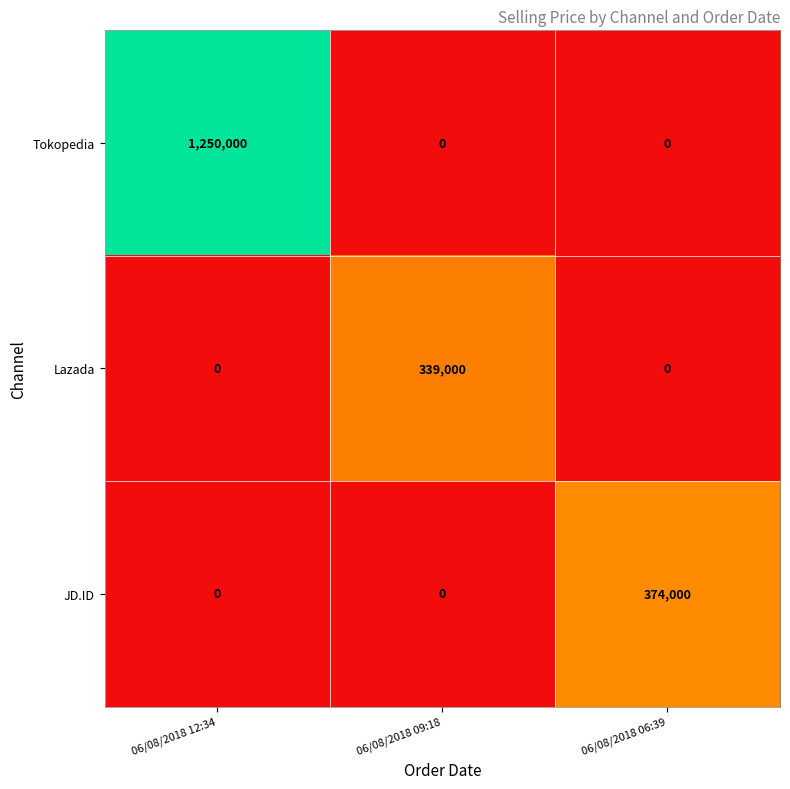

How many Tokopedia values are between 0 and 1250000?

3